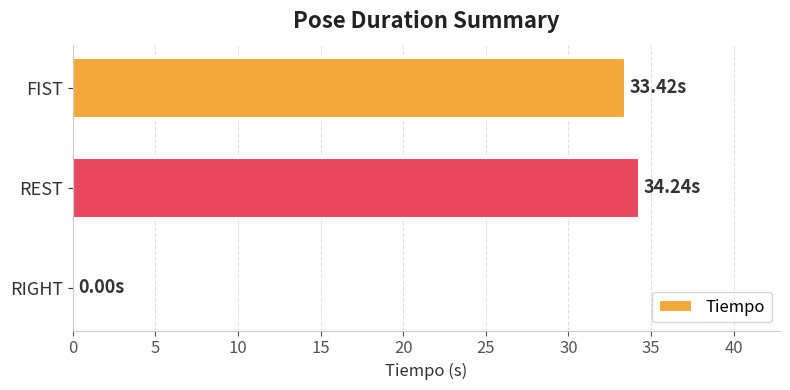

What is the sum of all values?

67.7